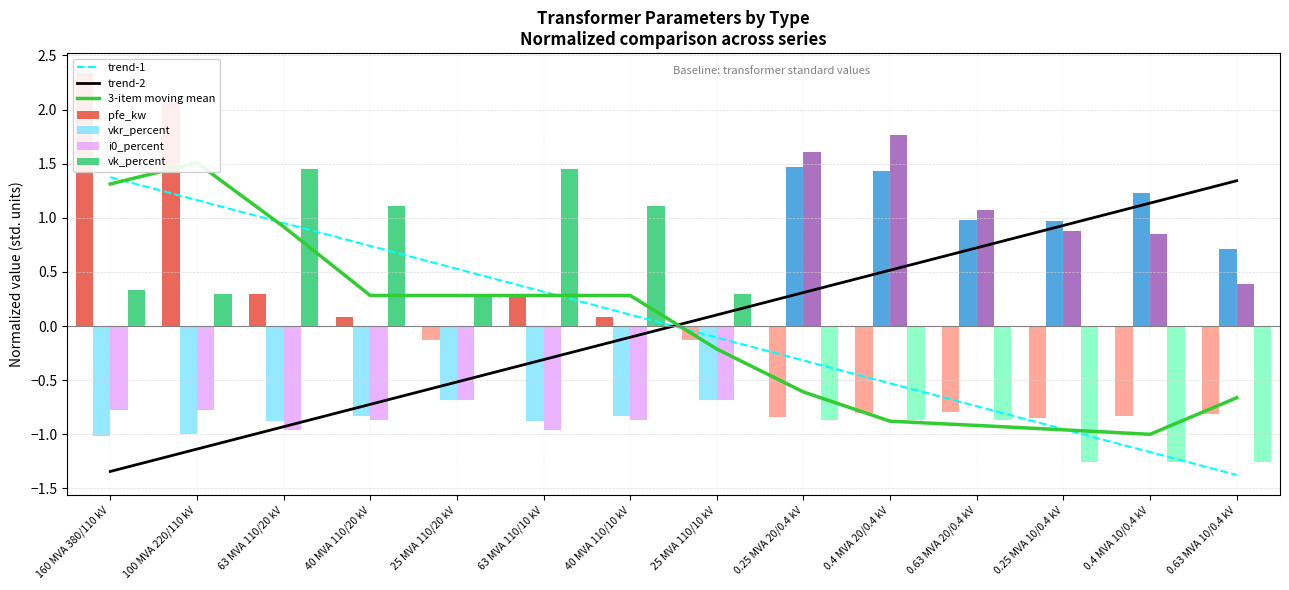

At which label does i0_percent reach its peak?

0.4 MVA 20/0.4 kV